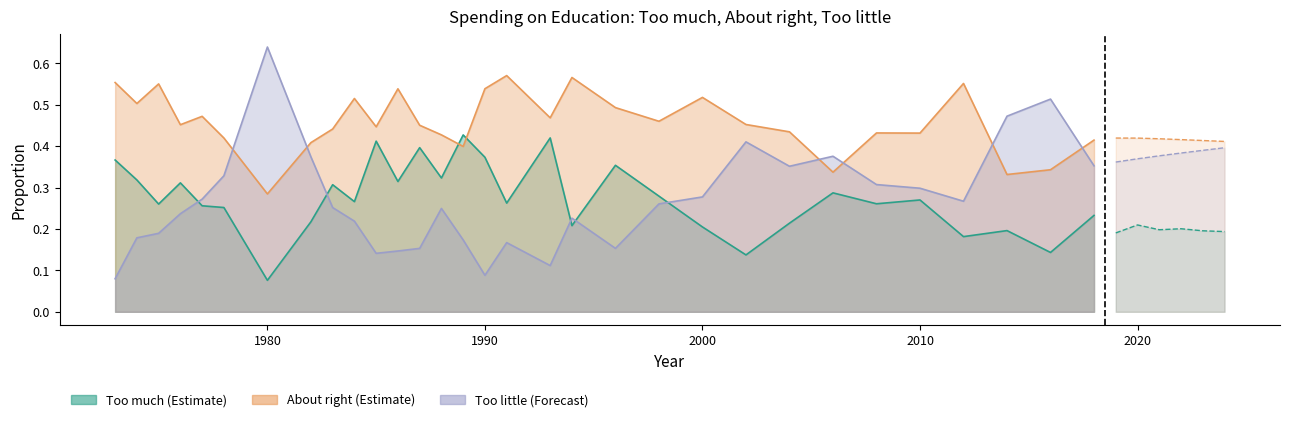

Does the chart display data point markers on the line(s)?

No